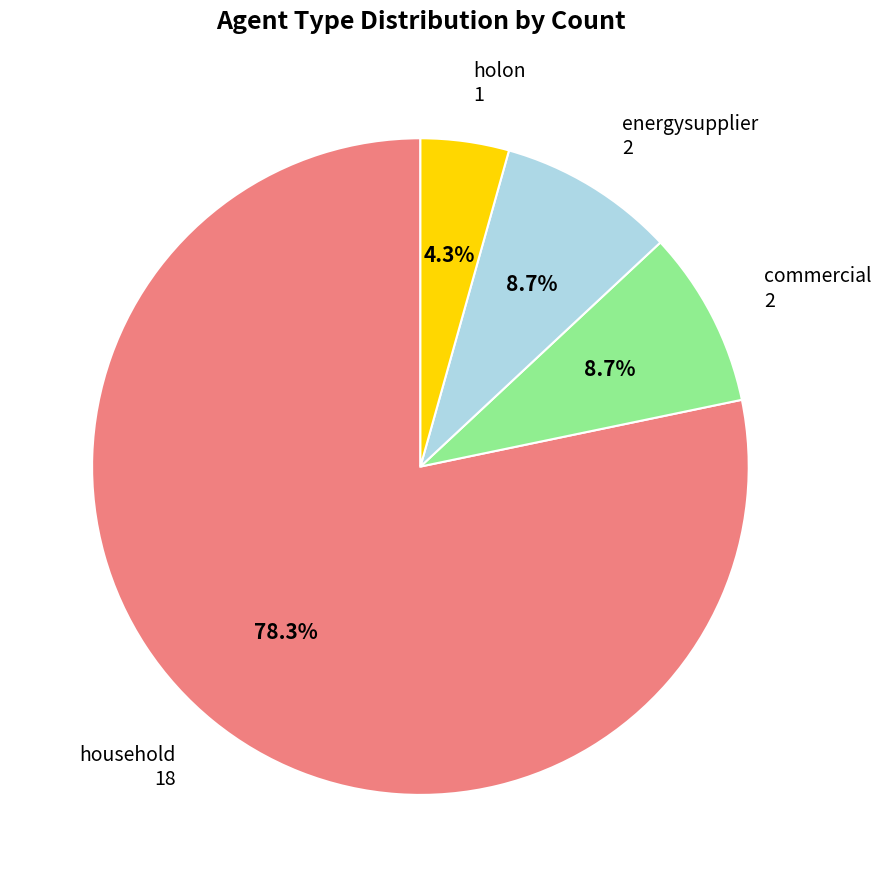

To the nearest percent, what is the difference between the largest and smallest slice percentages?

74%